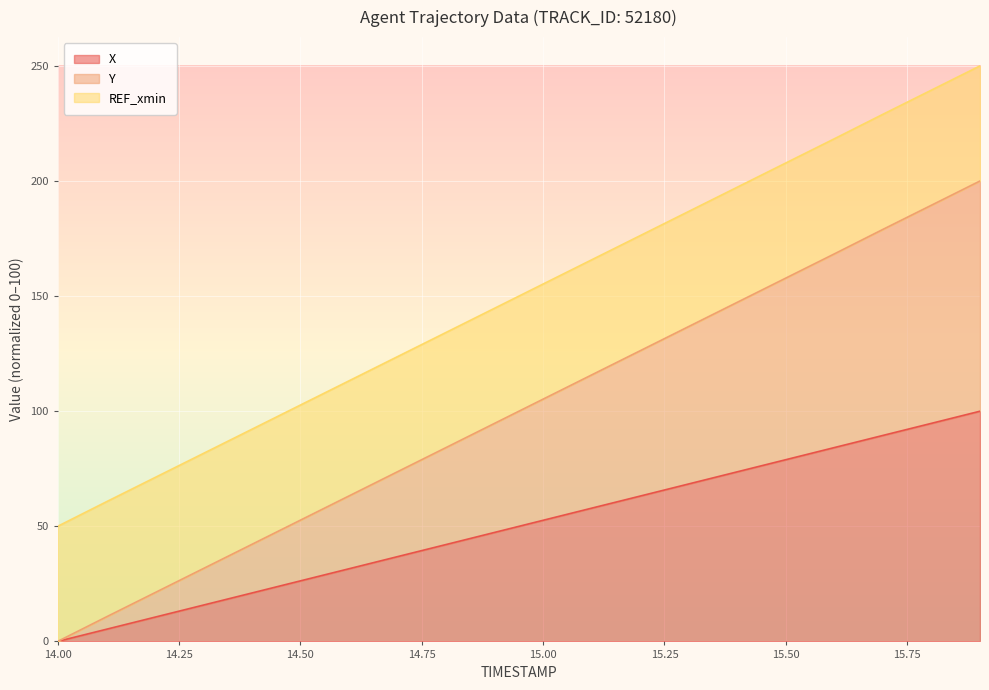

What is the highest value of the X series?

100.0